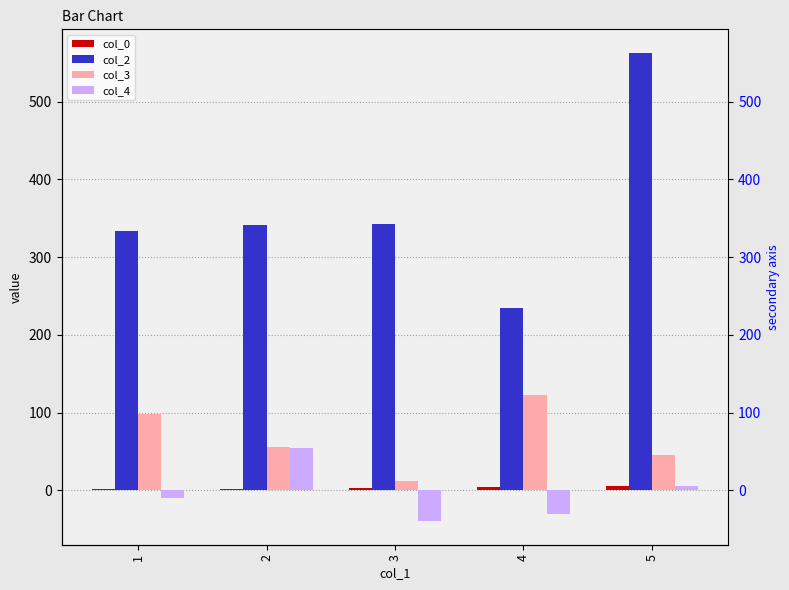

What value does the col_0 series have at 4?

4